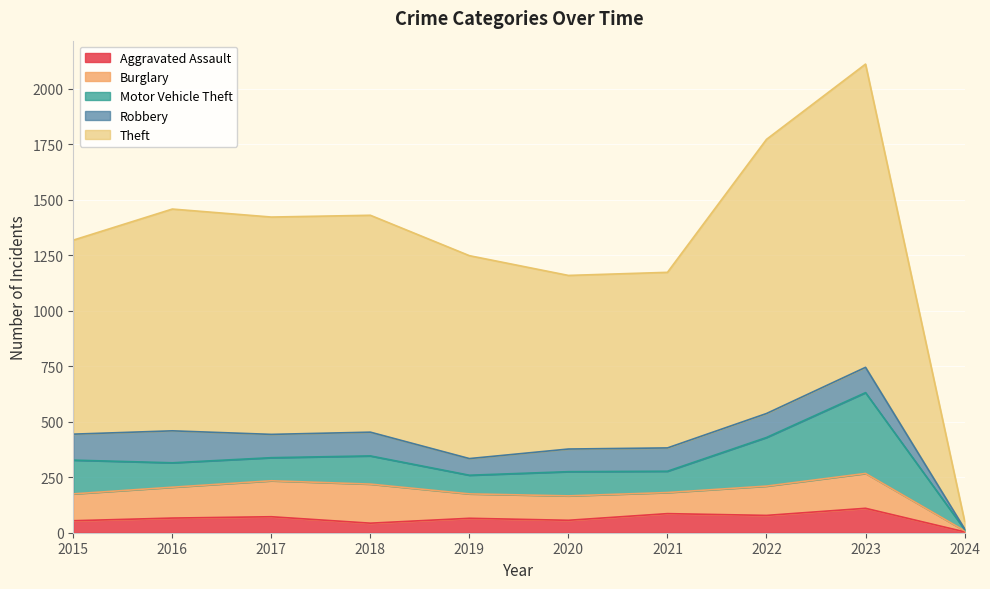

How many series are shown in this chart?

5